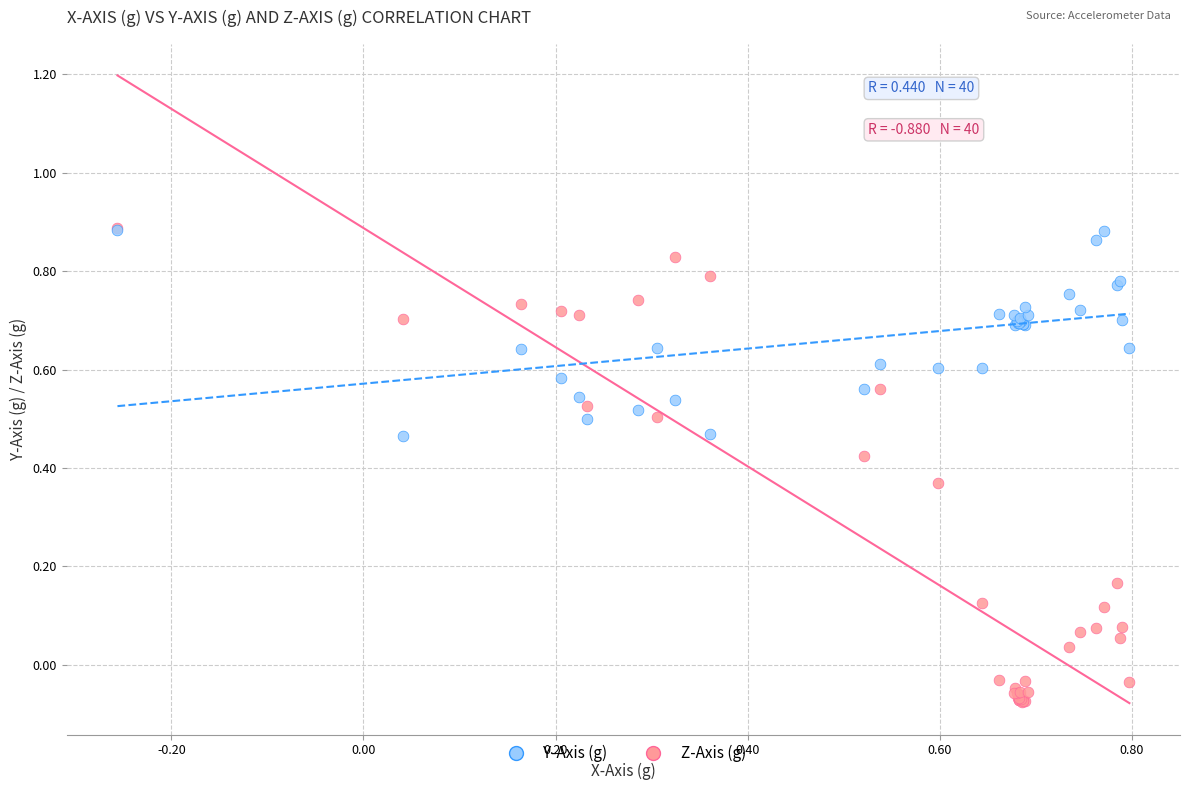

What are all the series names shown in the legend?

Y-Axis (g), Z-Axis (g)